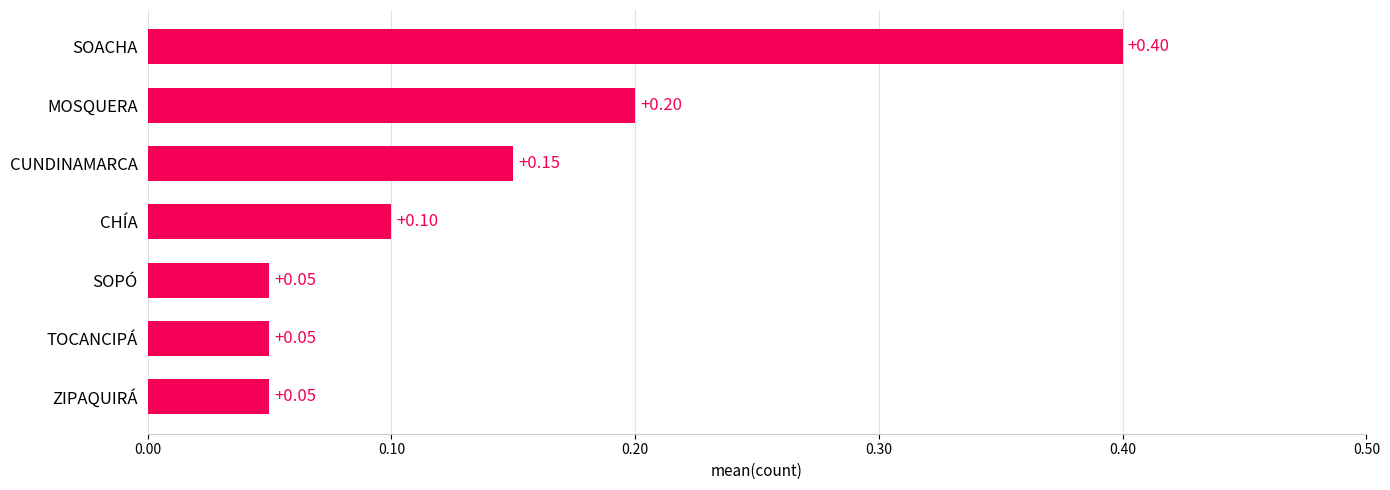

What is the change in value from SOPÓ to CUNDINAMARCA?

+0.1